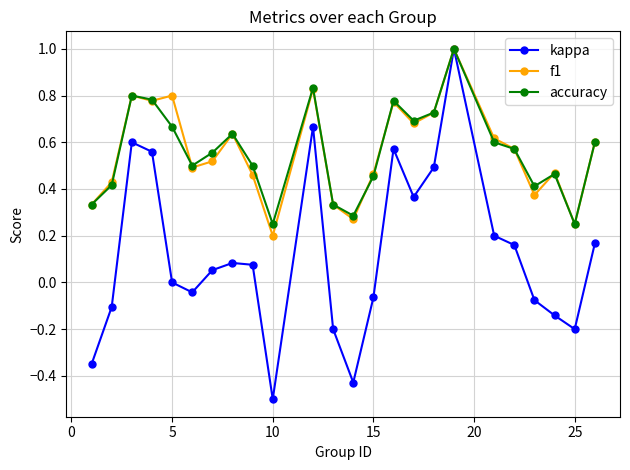

What is the value of the accuracy point at the 18th from the left?

1.0